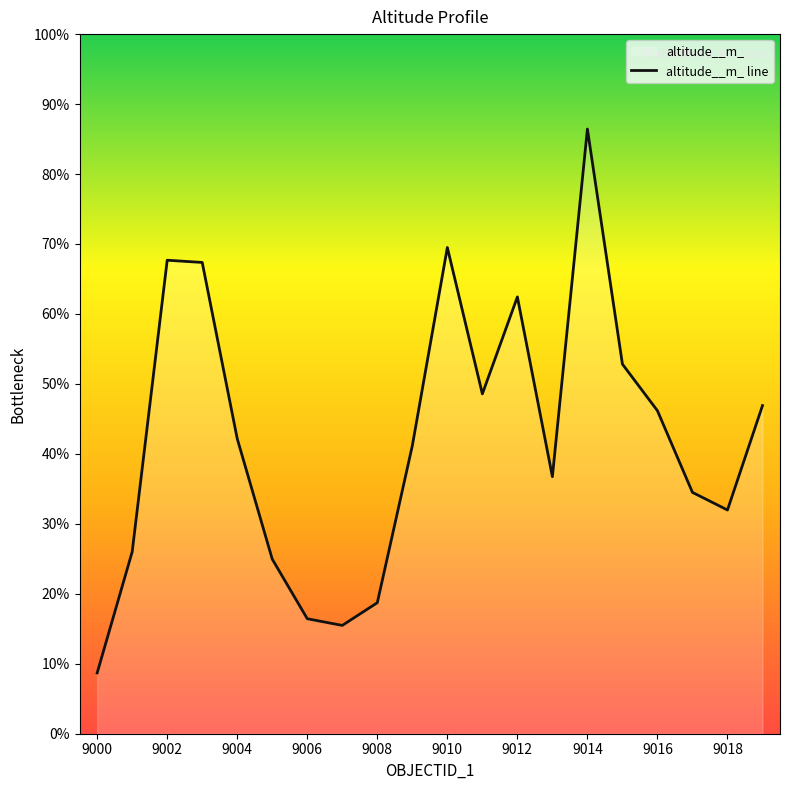

Does the chart display data point markers on the line(s)?

No